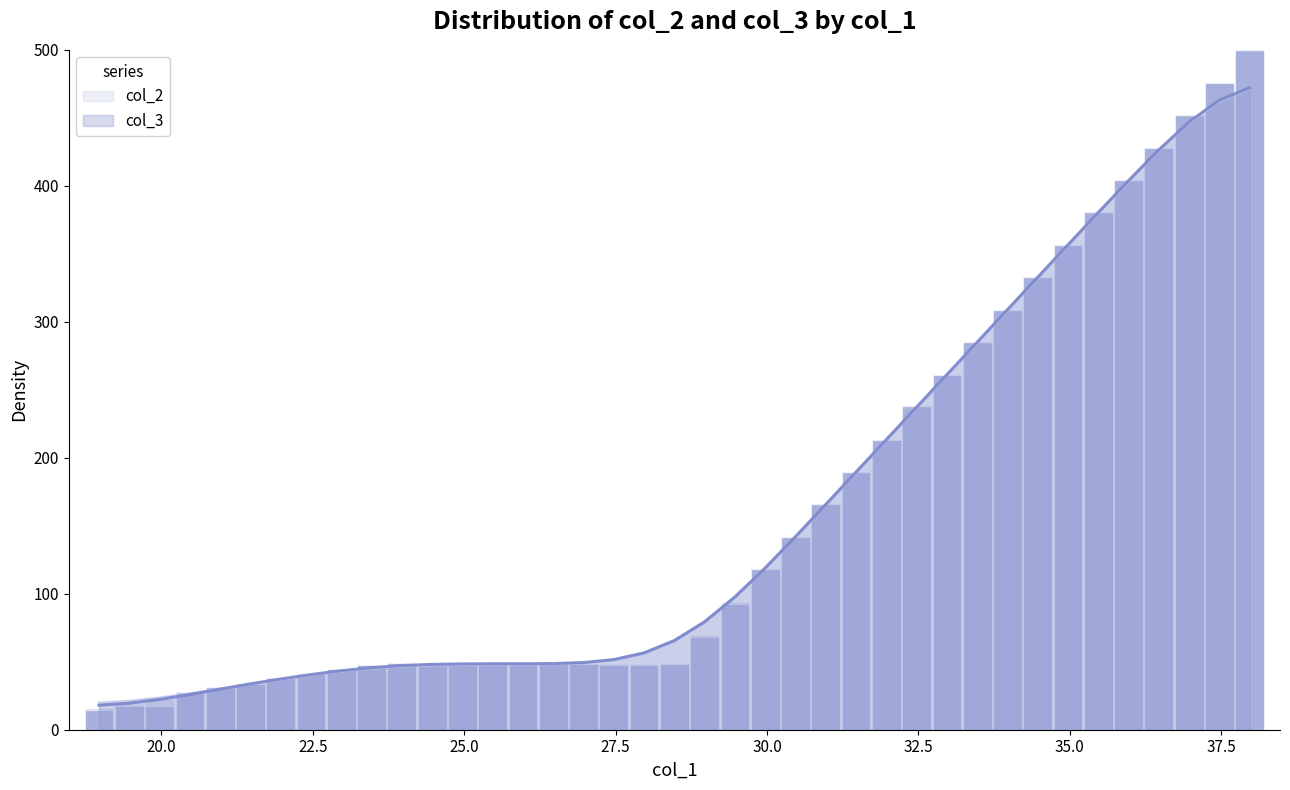

What is the highest value of the col_3 series?

472.1